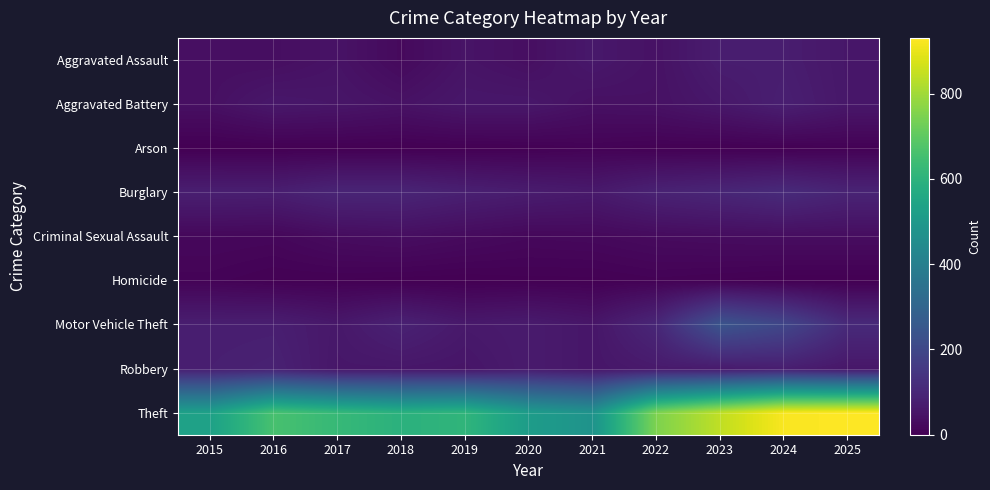

Rank the series at 2023 from lowest to highest value.

Arson, Homicide, Criminal Sexual Assault, Aggravated Battery, Robbery, Aggravated Assault, Burglary, Motor Vehicle Theft, Theft